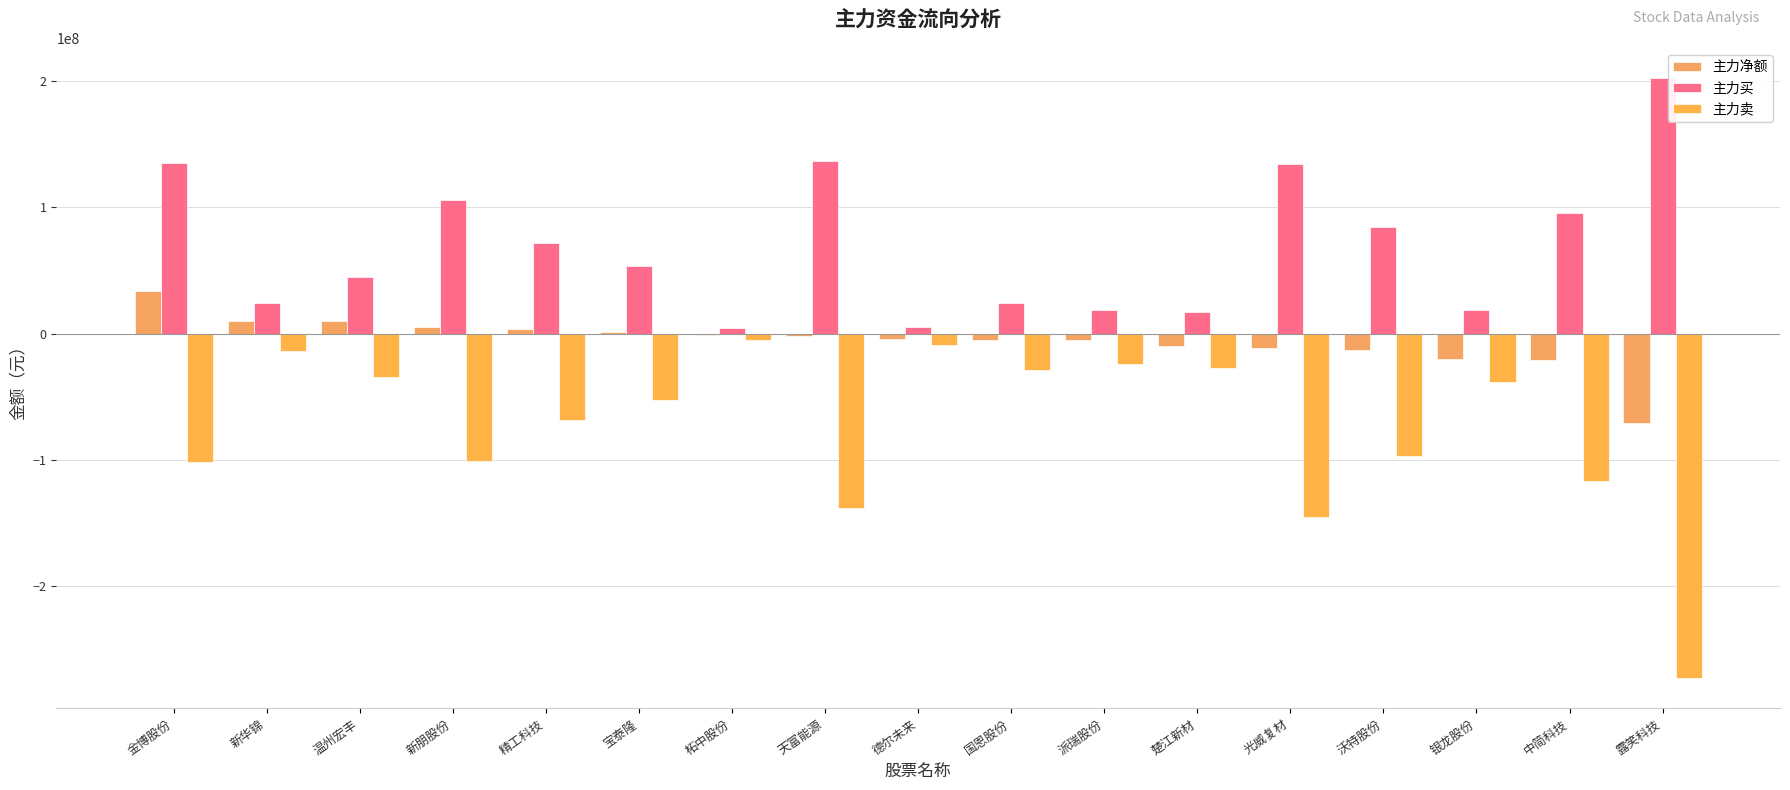

Rank the series at 宝泰隆 from lowest to highest value.

主力卖, 主力净额, 主力买